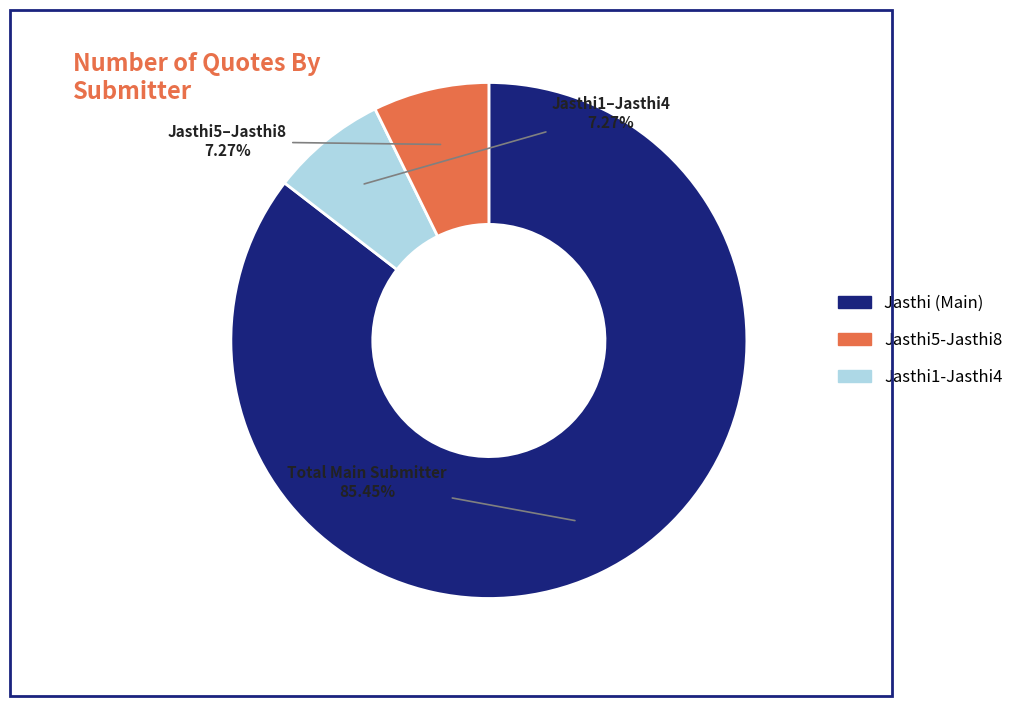

Does any single category account for the majority?

Yes